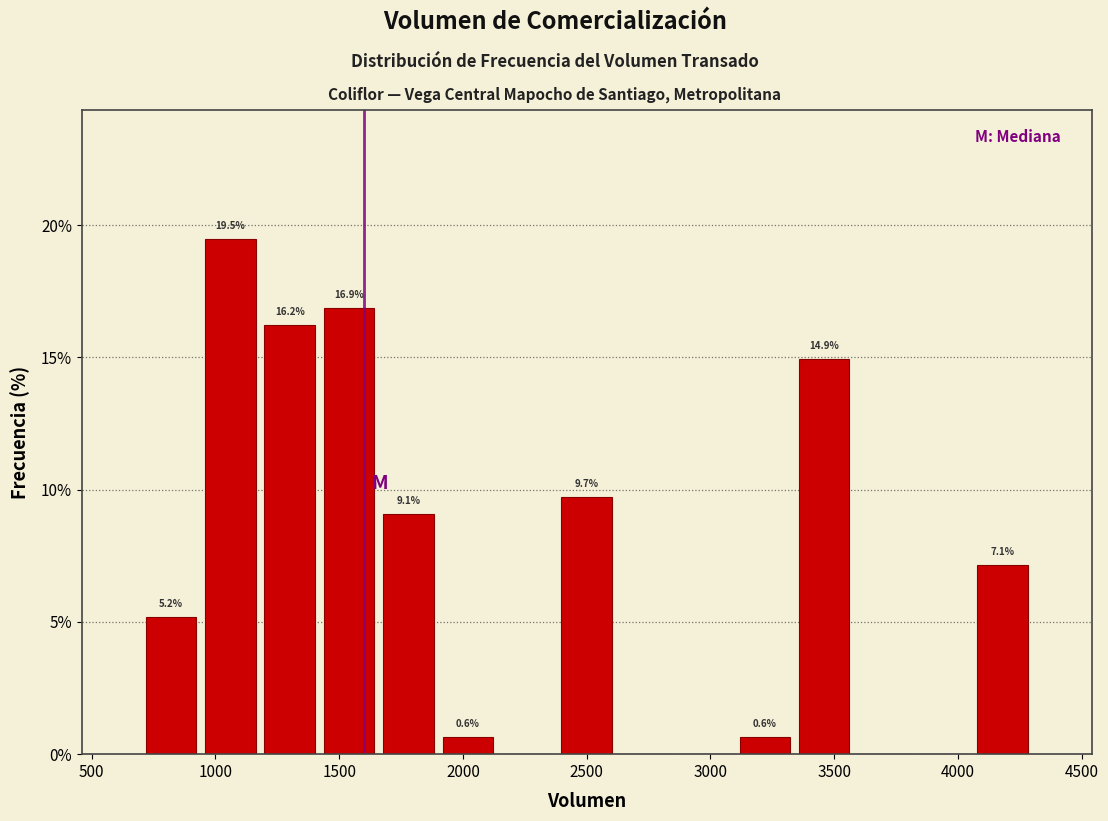

Which range on the x-axis has the tallest bar?

940 to 1180